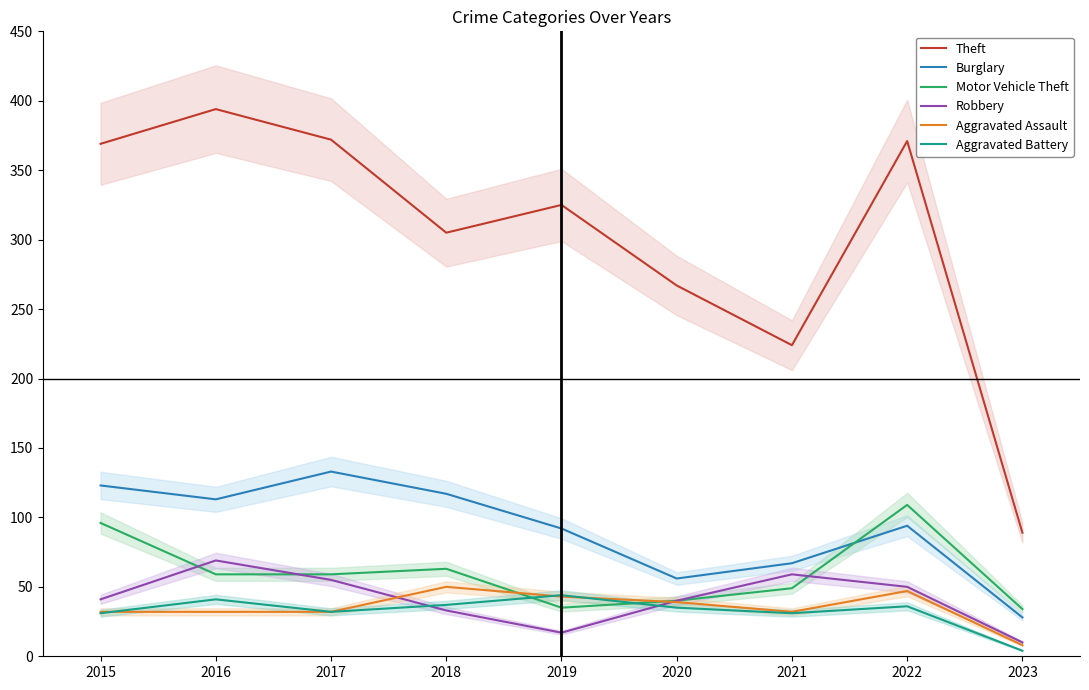

Is the value of Theft at 2016 greater than the value of Robbery at 2016?

Yes